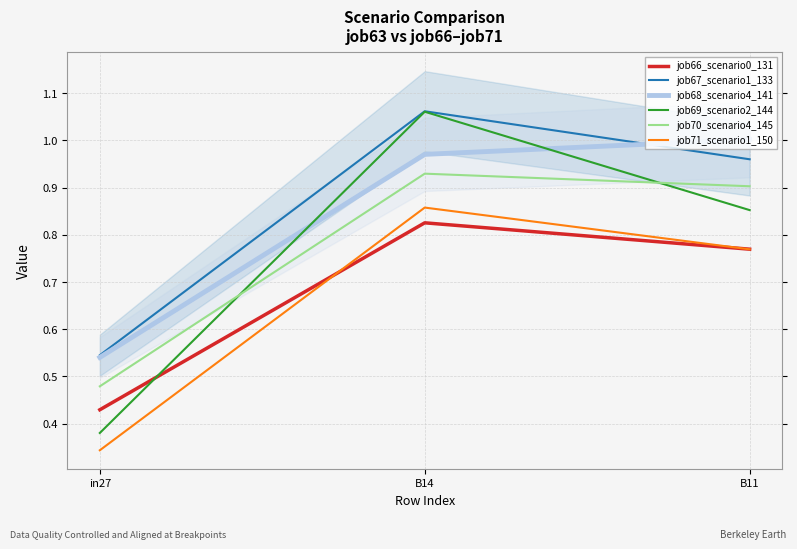

What are all the series names shown in the legend?

job66_scenario0_131, job67_scenario1_133, job68_scenario4_141, job69_scenario2_144, job70_scenario4_145, job71_scenario1_150